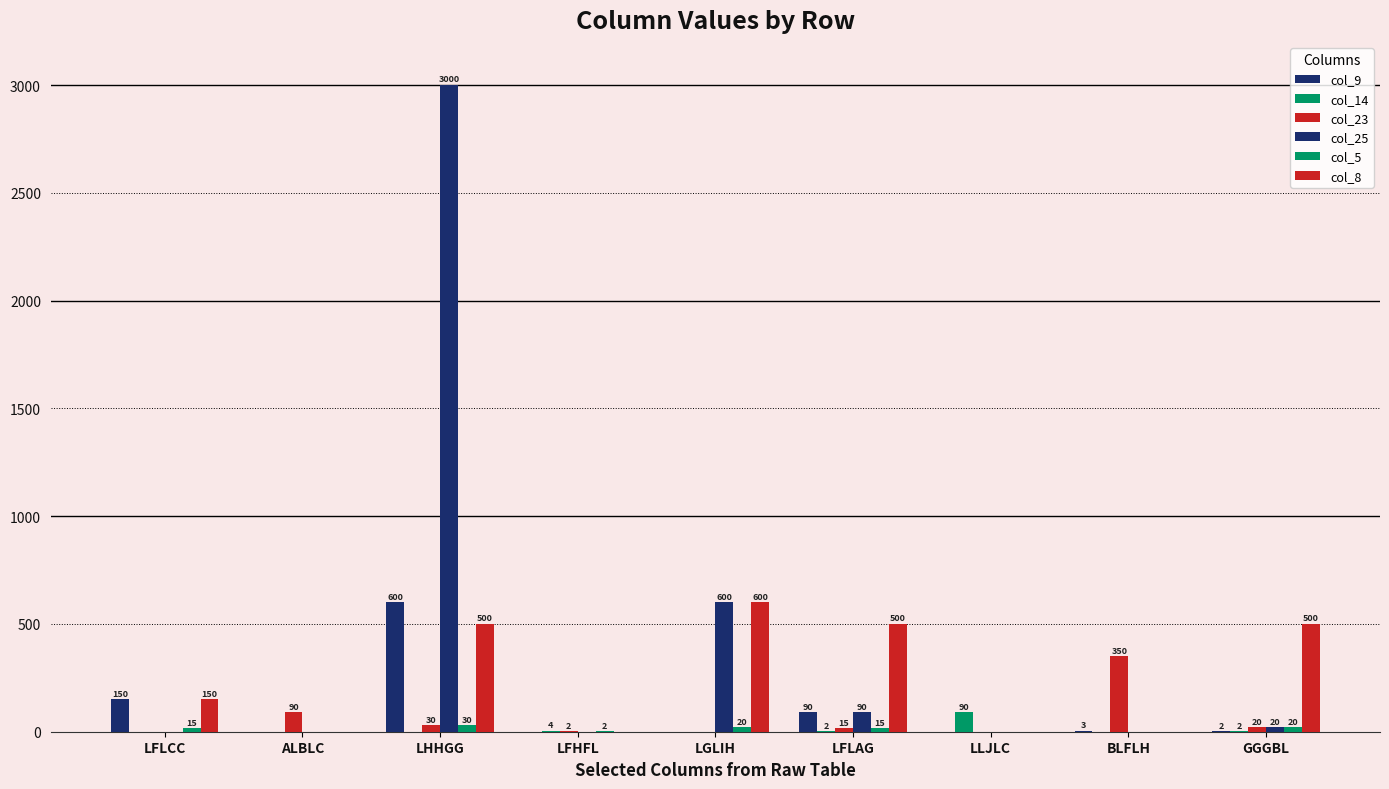

How many positive values does the col_9 series have?

5